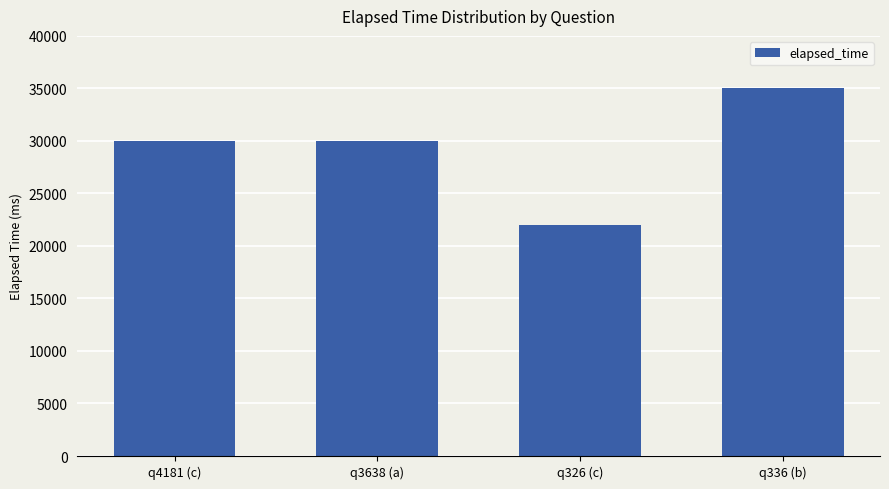

How many data points does each series have?

4